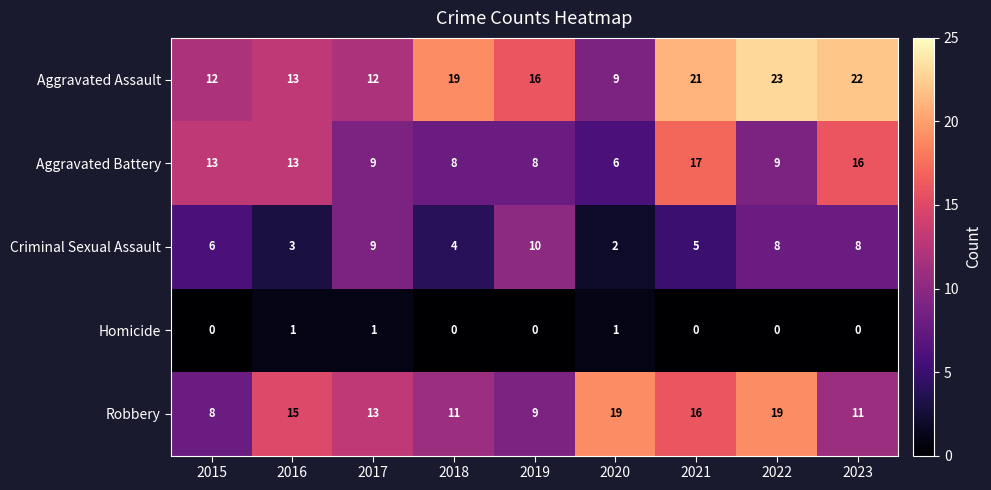

Between 2016 and 2023, which series saw the biggest shift?

Aggravated Assault